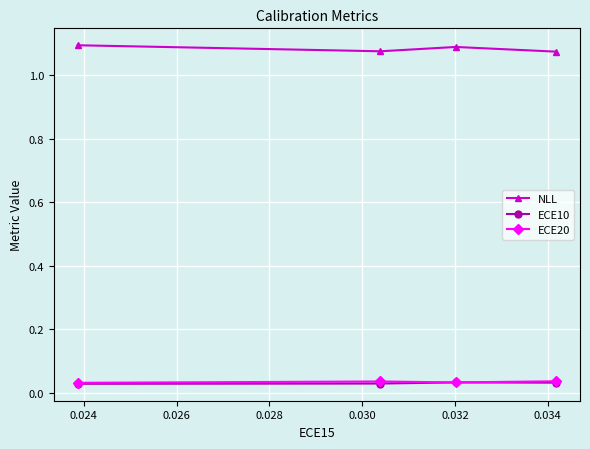

How many ECE10 values are between 0 and 1?

4